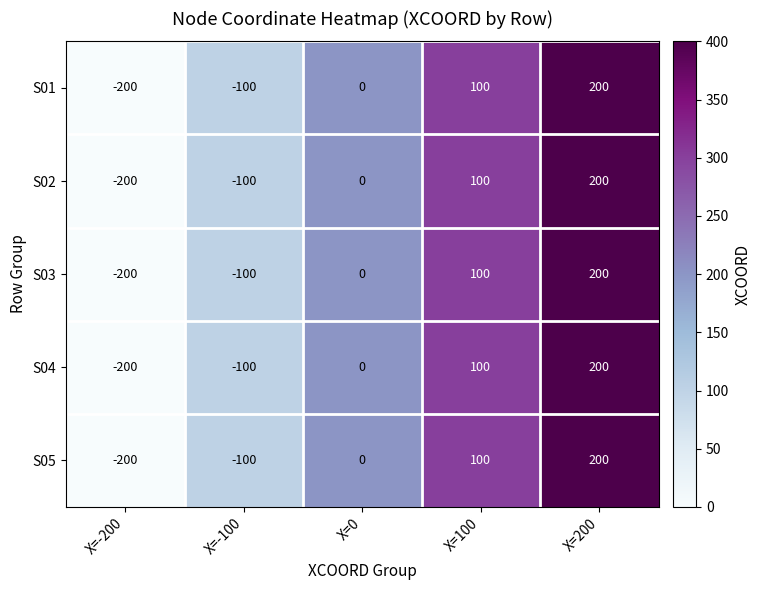

Rank the categories by S05 value from lowest to highest.

X=-200, X=-100, X=0, X=100, X=200